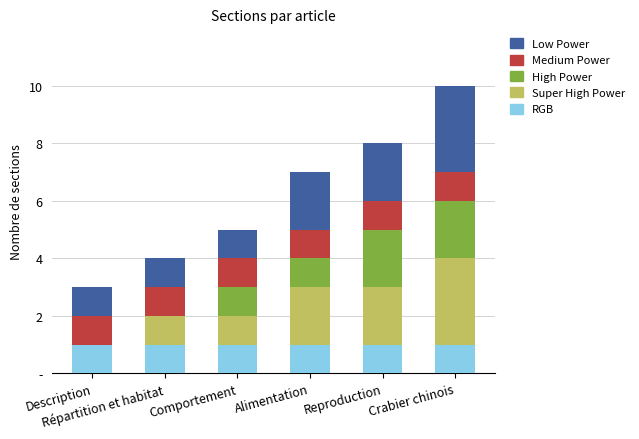

At which label is Medium Power closest to 1?

Description